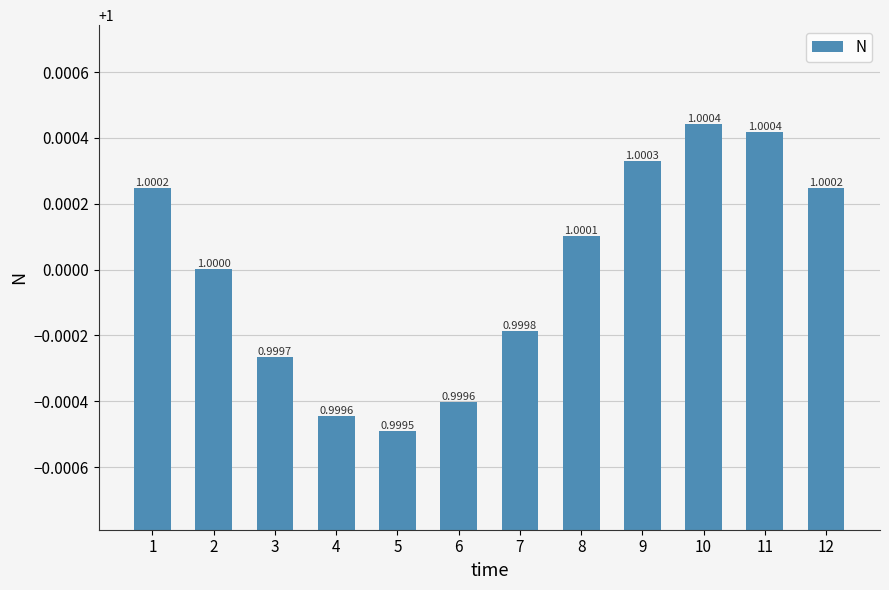

What is the average value?

1.0